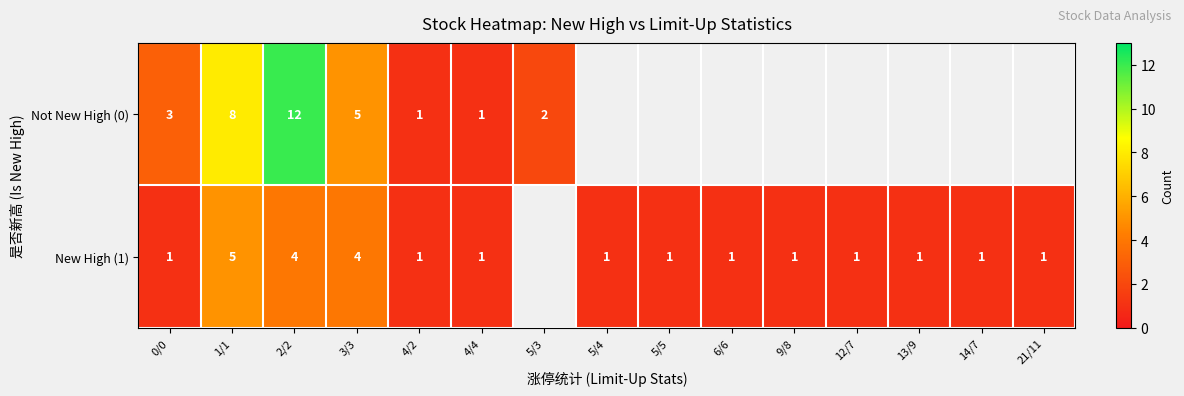

At 0/0, list the series in order from smallest to largest.

New High (1), Not New High (0)